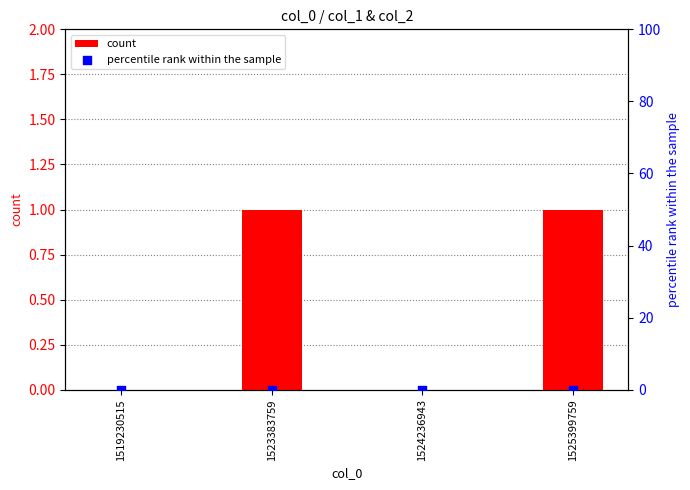

Which series contains the highest Y value?

count